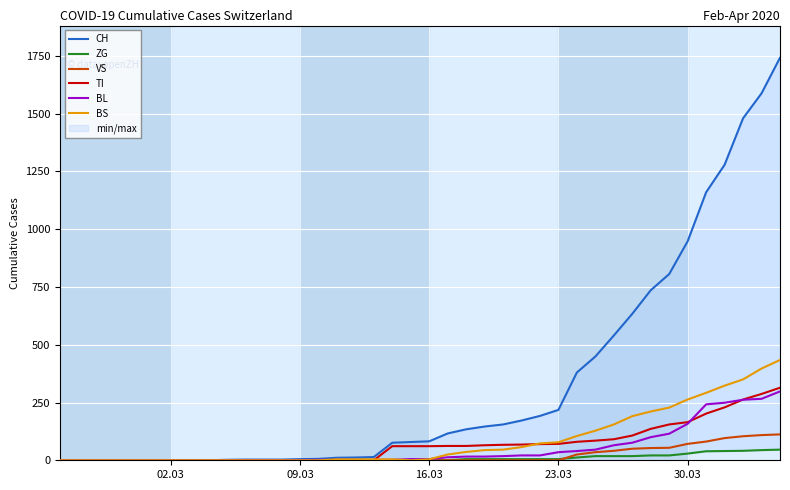

What is the highest value of the BL series?

298